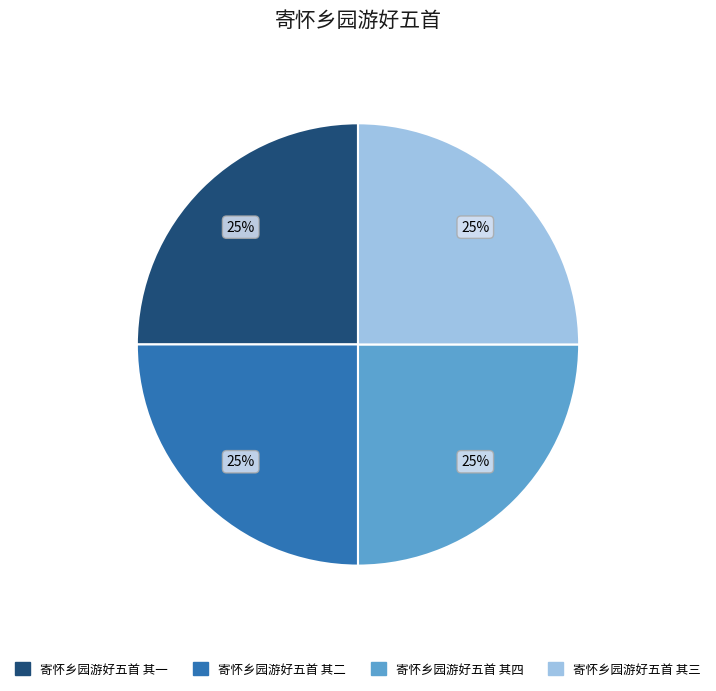

True or false: 寄怀乡园游好五首 其四 accounts for 39% of the total.

False